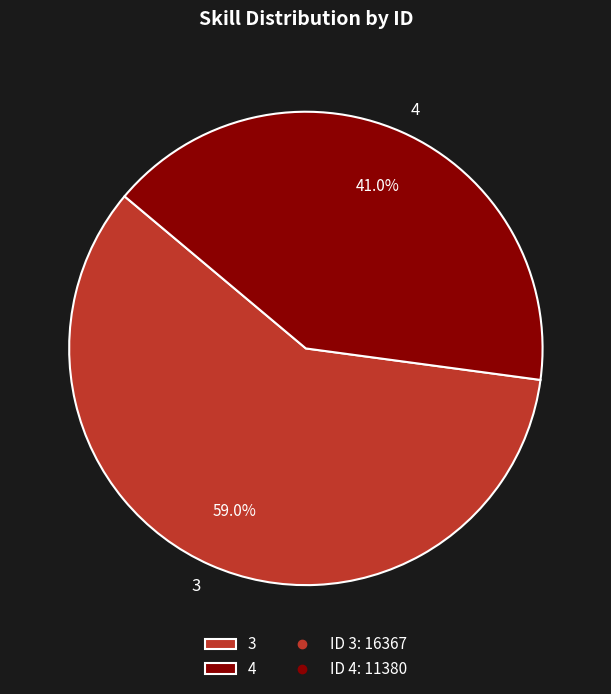

How many slices are in this pie chart?

2